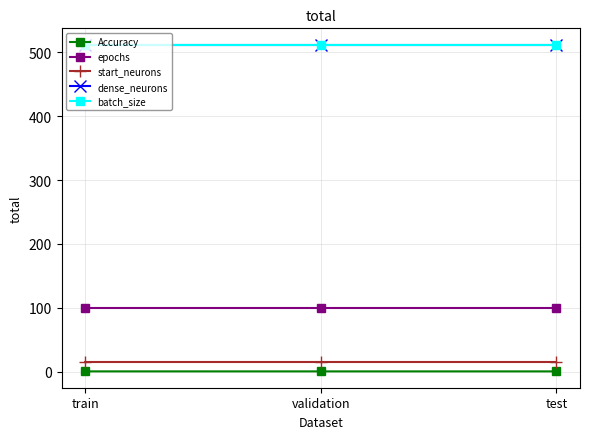

What is the label of the 3rd point from the left?

test